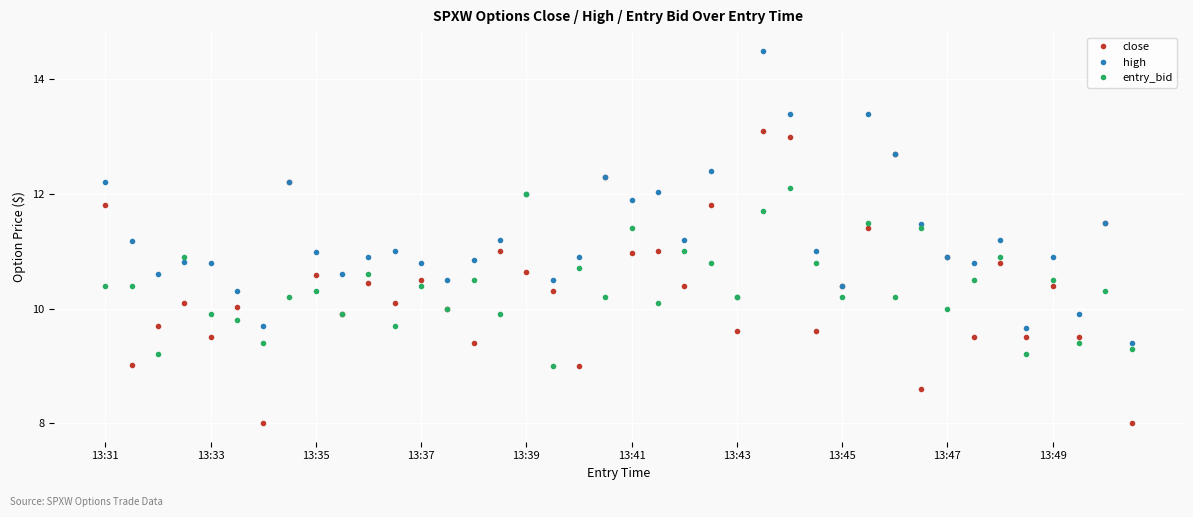

True or false: close has more than 0 points higher than both neighbors.

True